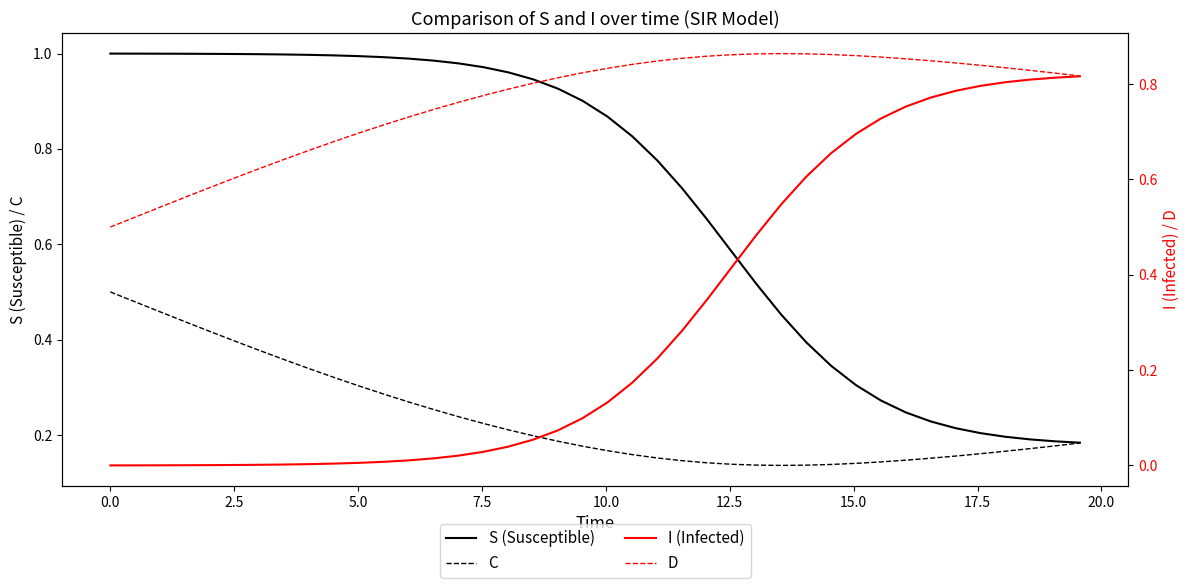

At which category is the sum across all series the highest?

2.5